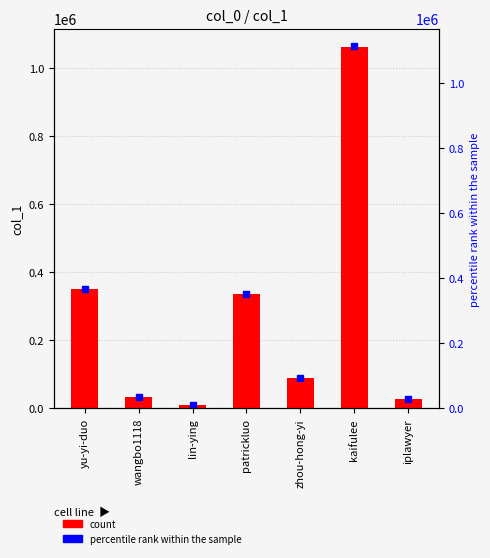

What is the label of the 7th bar from the left?

iplawyer